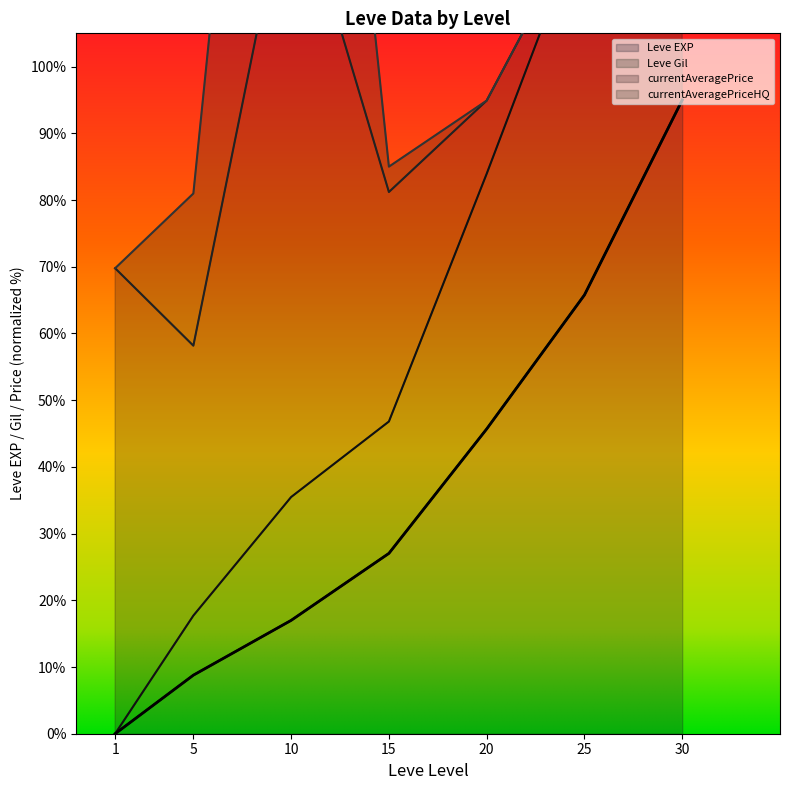

True or false: Leve EXP and Leve Gil cross at least once.

False